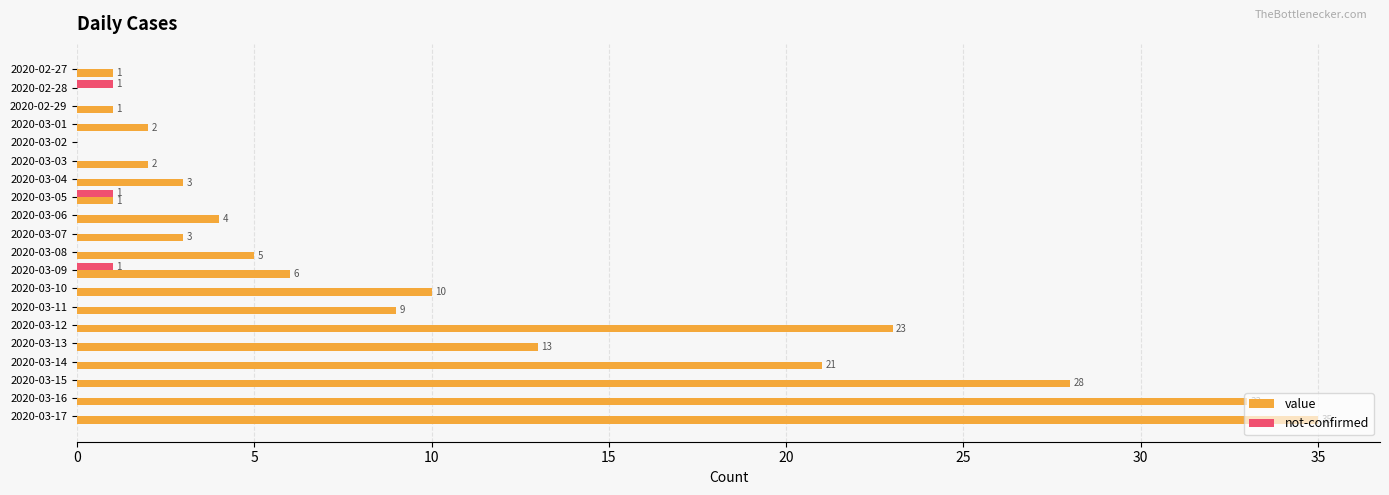

Which series changed the most between 2020-02-27 and 2020-03-05?

not-confirmed